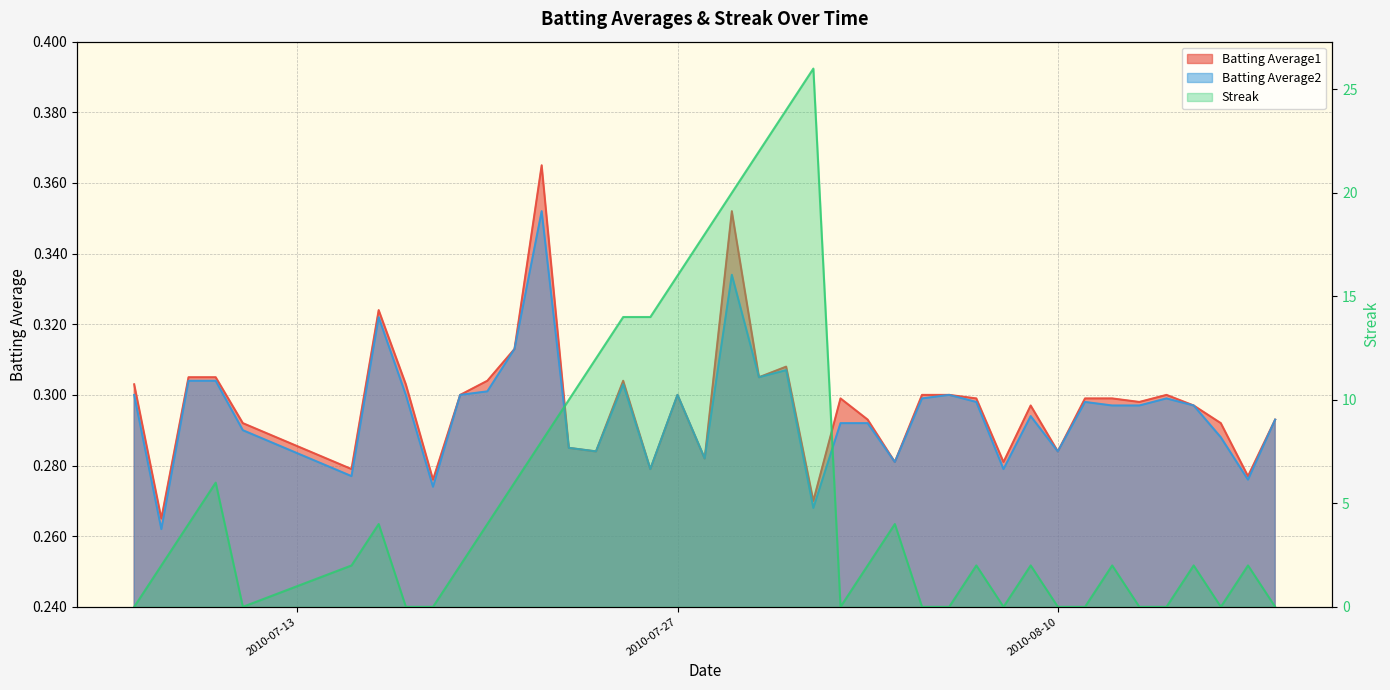

At which category is the sum across all series the highest?

2010-08-01